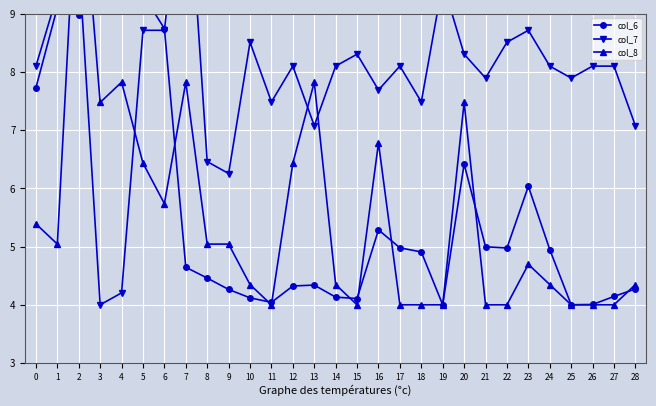

Reading left to right, list all the values displayed in this chart.

col_6: 0=7.7	1=9.1	2=9.0	3=12.0	4=11.1	5=9.3	6=8.7	7=4.6	8=4.5	9=4.3	10=4.1	11=4.0	12=4.3	13=4.3	14=4.1	15=4.1	16=5.3	17=5.0	18=4.9	19=4.0	20=6.4	21=5.0	22=5.0	23=6.0	24=4.9	25=4.0	26=4.0	27=4.1	28=4.3
col_7: 0=8.1	1=9.3	2=9.9	3=4.0	4=4.2	5=8.7	6=8.7	7=12.0	8=6.5	9=6.3	10=8.5	11=7.5	12=8.1	13=7.1	14=8.1	15=8.3	16=7.7	17=8.1	18=7.5	19=9.5	20=8.3	21=7.9	22=8.5	23=8.7	24=8.1	25=7.9	26=8.1	27=8.1	28=7.1
col_8: 0=5.4	1=5.0	2=12.0	3=7.5	4=7.8	5=6.4	6=5.7	7=7.8	8=5.0	9=5.0	10=4.3	11=4.0	12=6.4	13=7.8	14=4.3	15=4.0	16=6.8	17=4.0	18=4.0	19=4.0	20=7.5	21=4.0	22=4.0	23=4.7	24=4.3	25=4.0	26=4.0	27=4.0	28=4.3